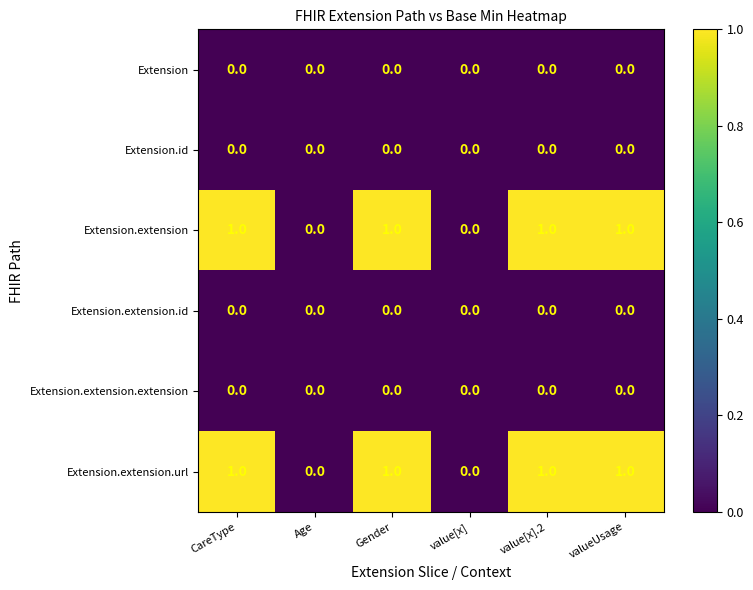

True or false: Extension.extension has a value of 1 at Gender.

True